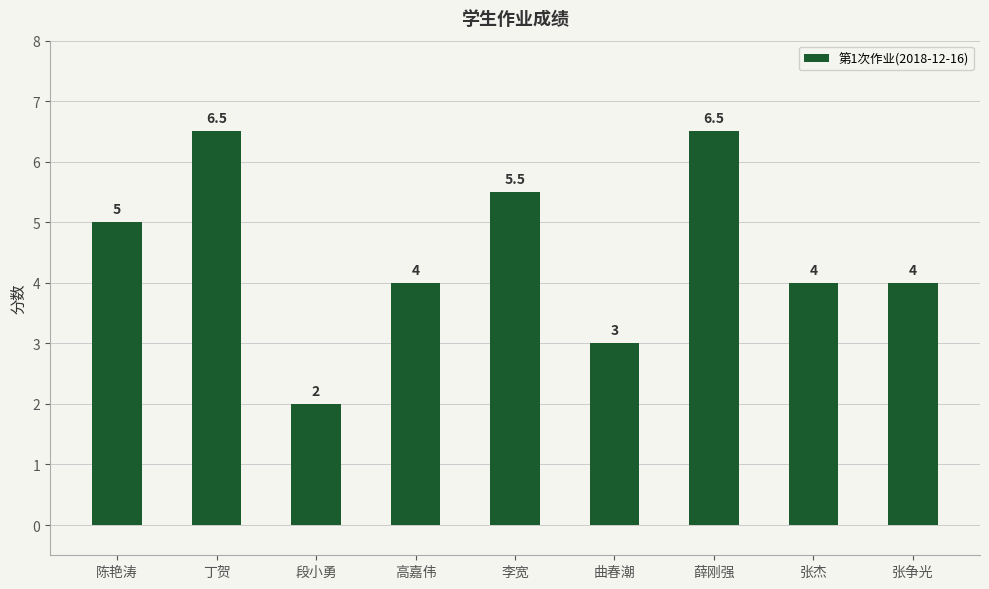

Between 李宽 and 张争光, which is larger?

李宽